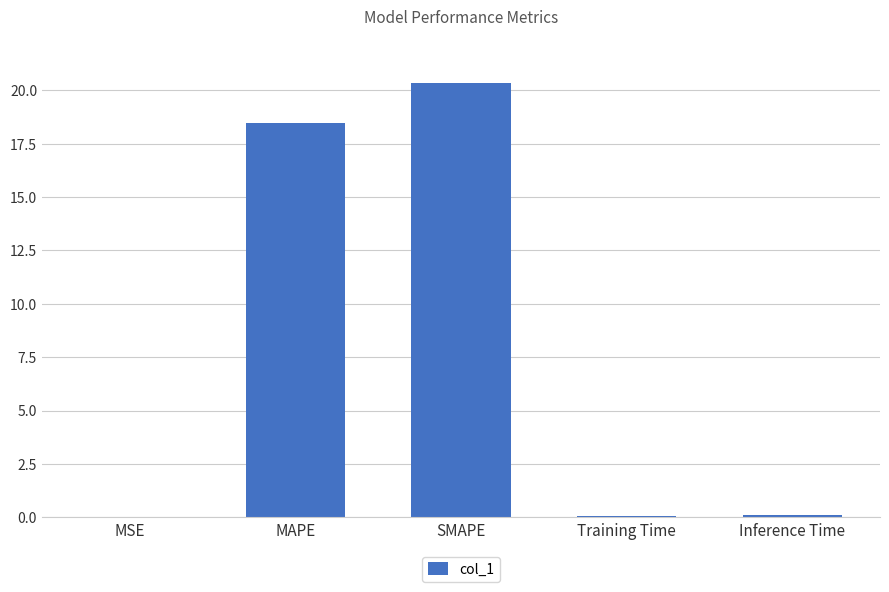

What is the greatest value displayed?

20.4